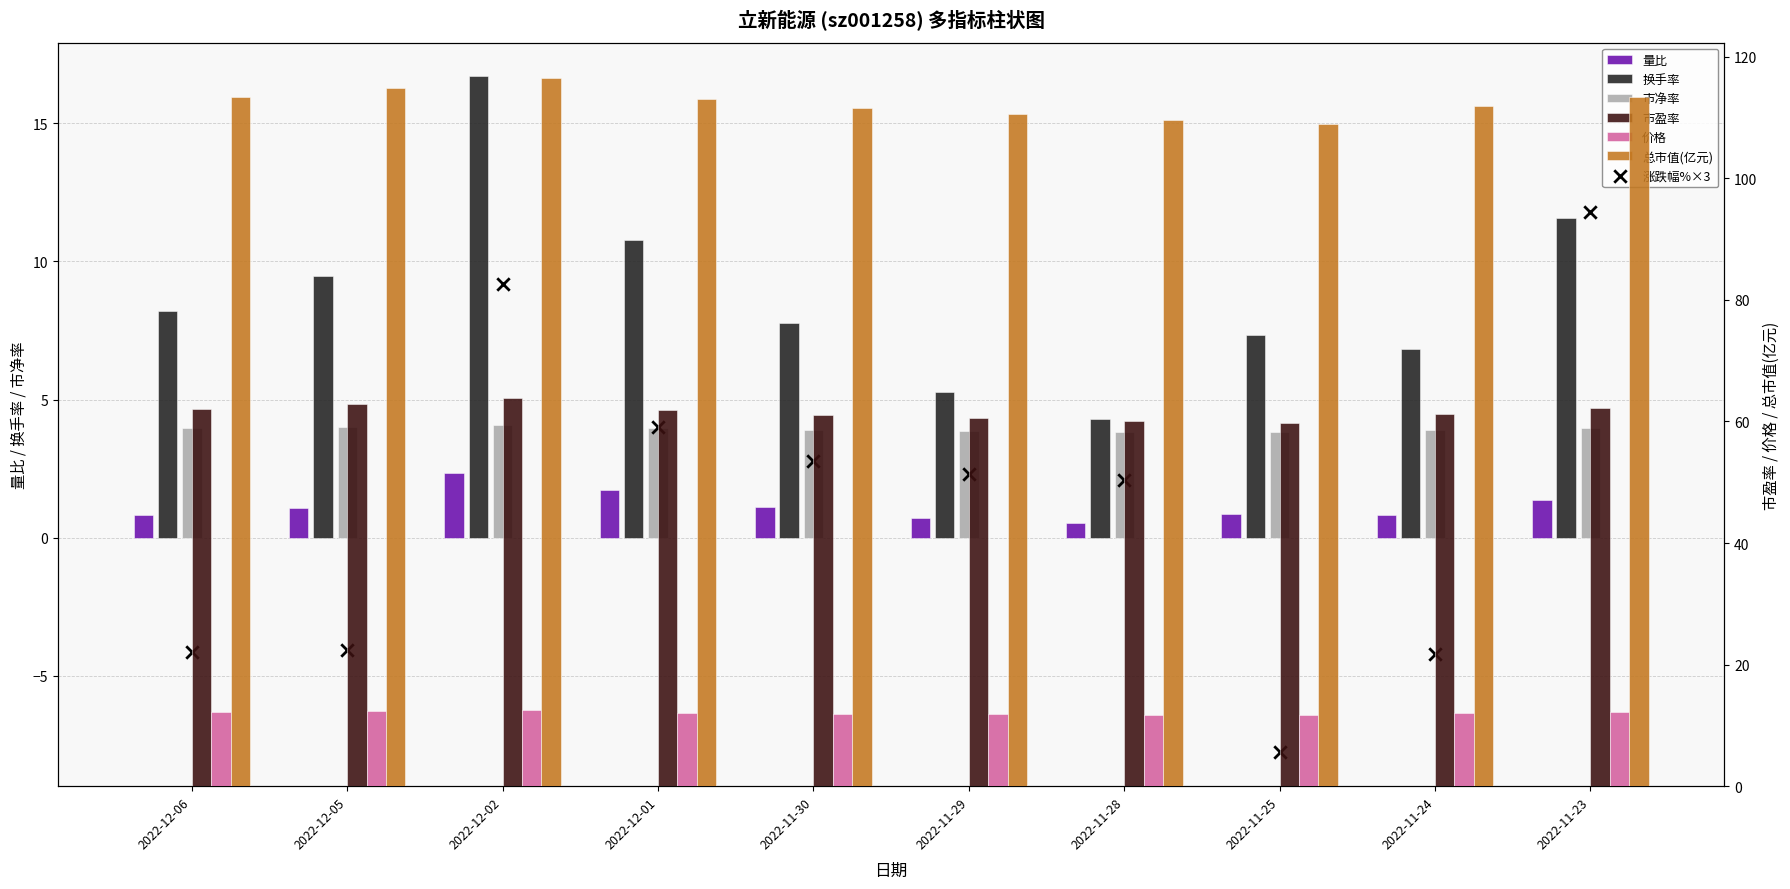

Which series reaches the minimum Y coordinate?

量比